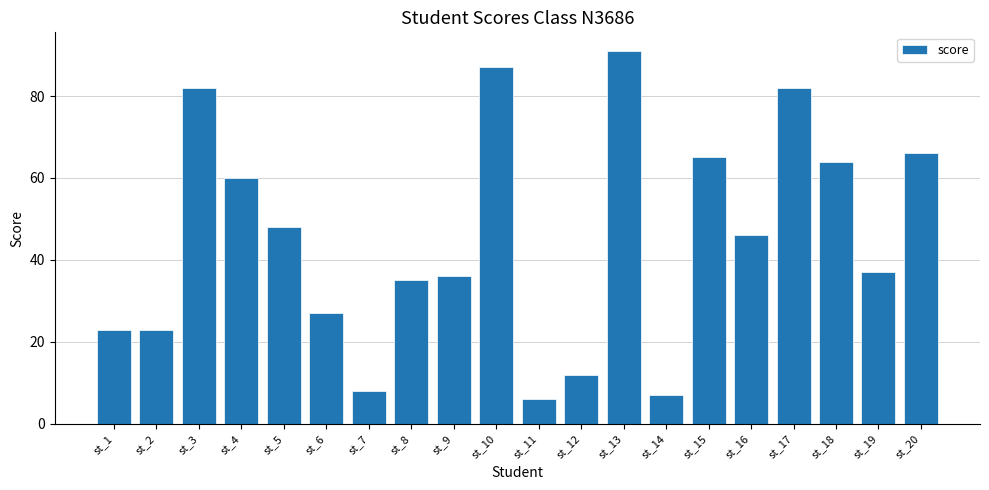

Reading right to left, list all the values displayed in this chart.

66	37	64	82	46	65	7	91	12	6	87	36	35	8	27	48	60	82	23	23